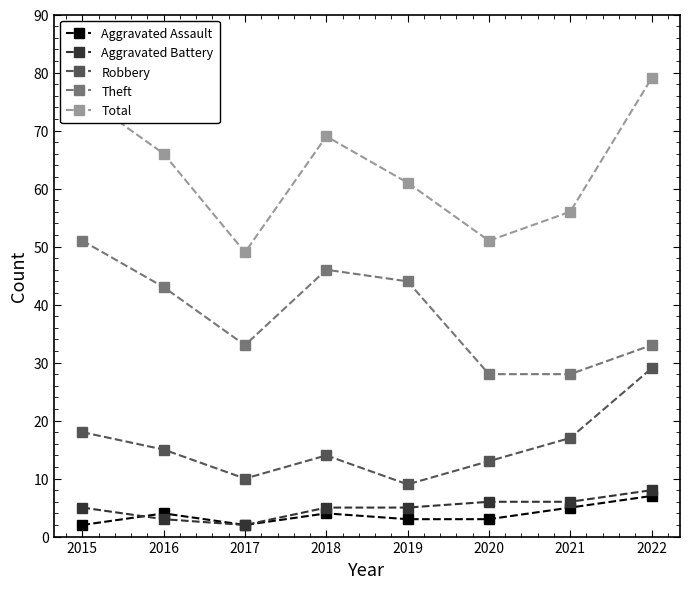

Where is the first local minimum for Theft?

2017